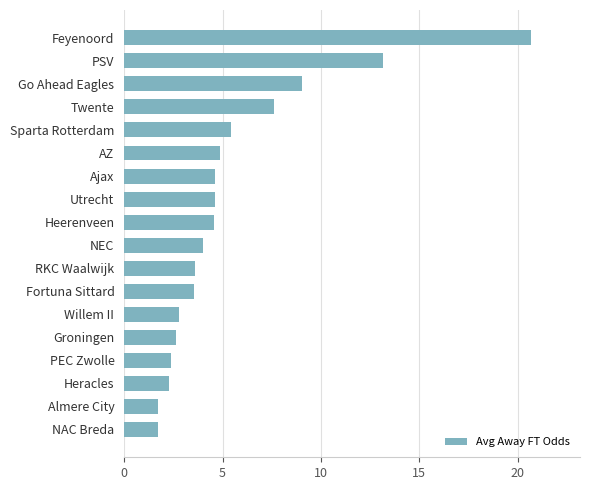

Is it true that the value at NEC is 2.4?

False